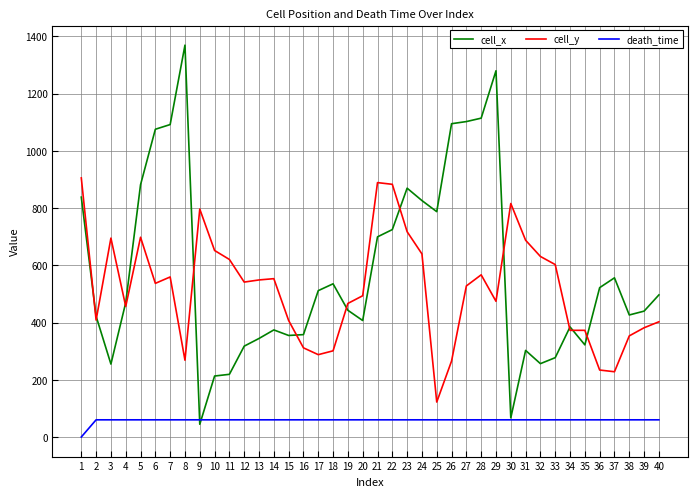

At how many categories does at least one series exceed 152?

40